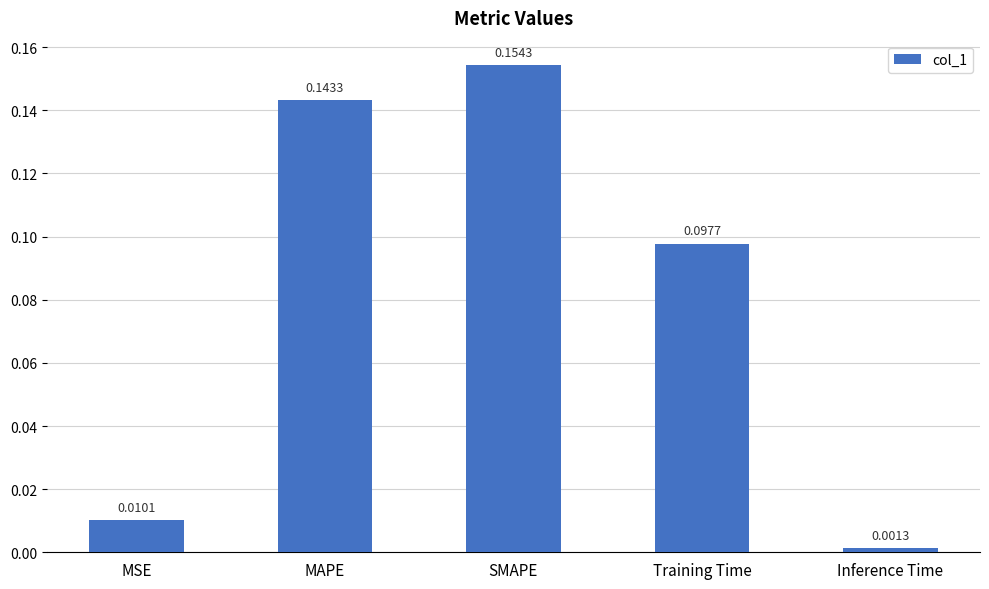

What is the change in value from Training Time to Inference Time?

-0.1